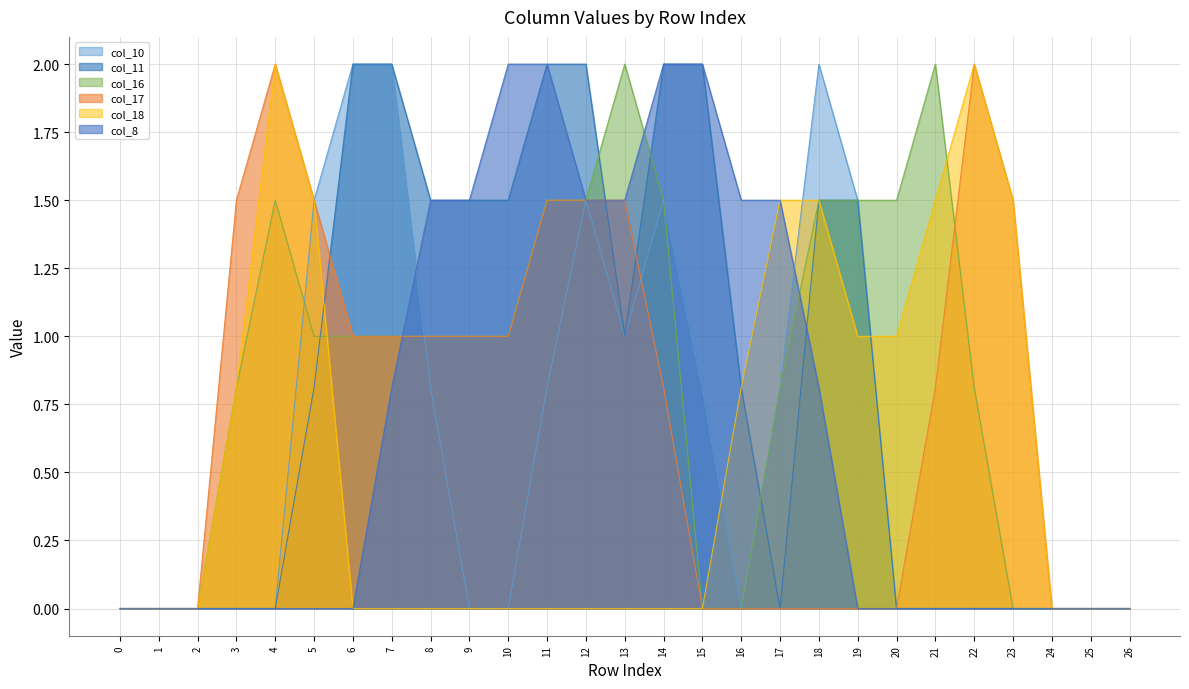

At which category is the sum across all series the highest?

12